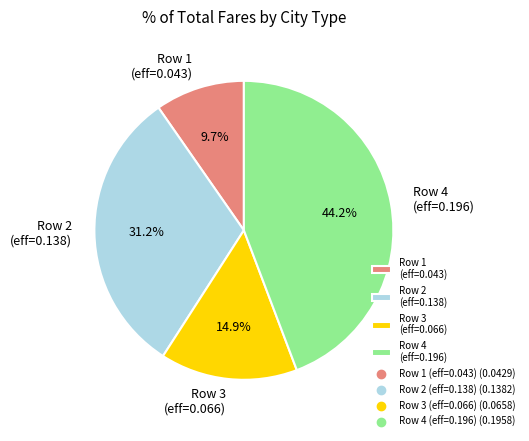

Which has a higher value, Row 1 (eff=0.043) or Row 4 (eff=0.196)?

Row 4 (eff=0.196)